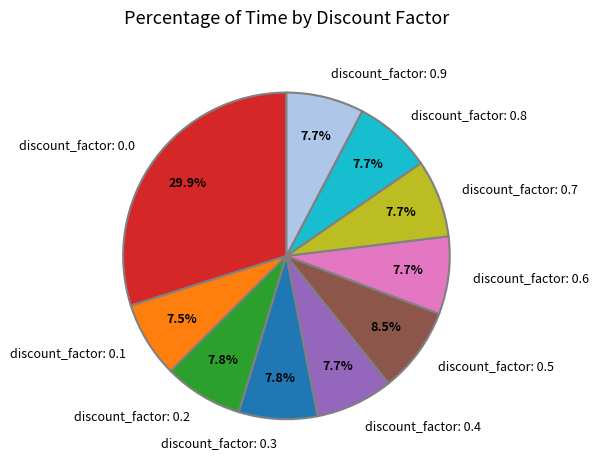

What percentage do discount_factor: 0.9 and discount_factor: 0.0 together represent?

37.6%